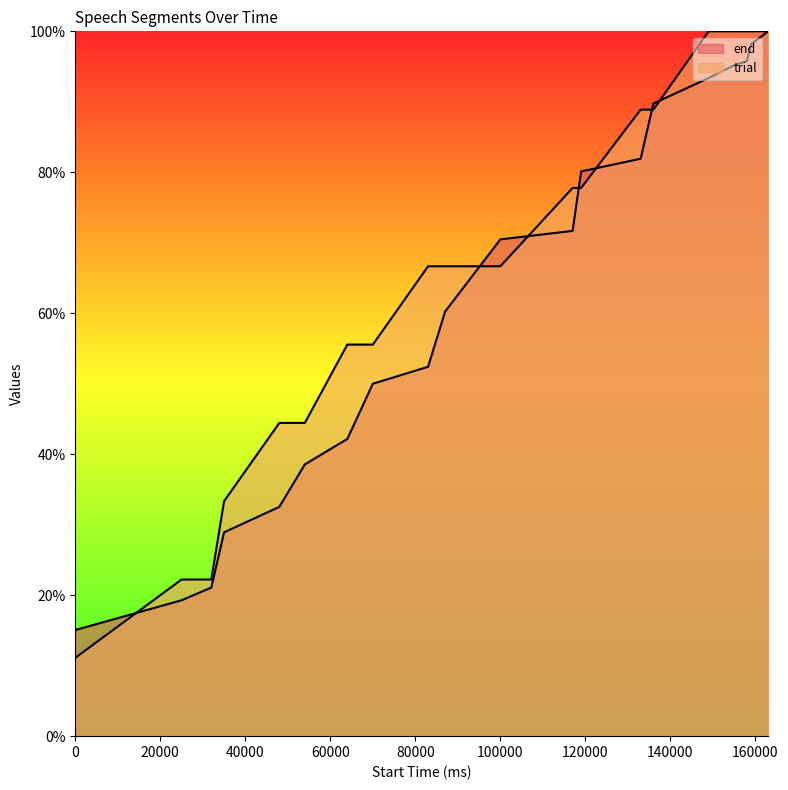

The trial series shows 171.8 at 155000. True or false?

False